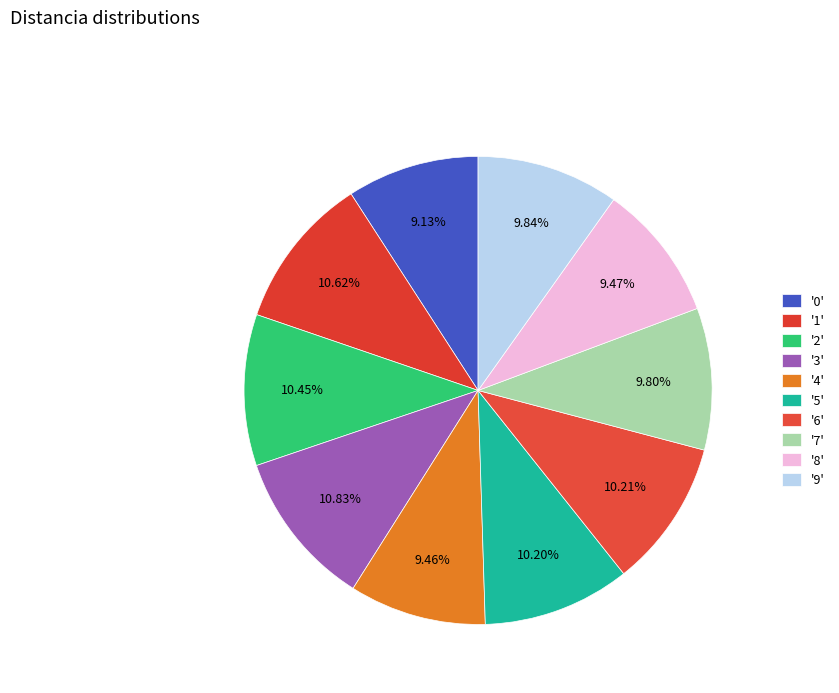

Count the number of slices in the pie.

10